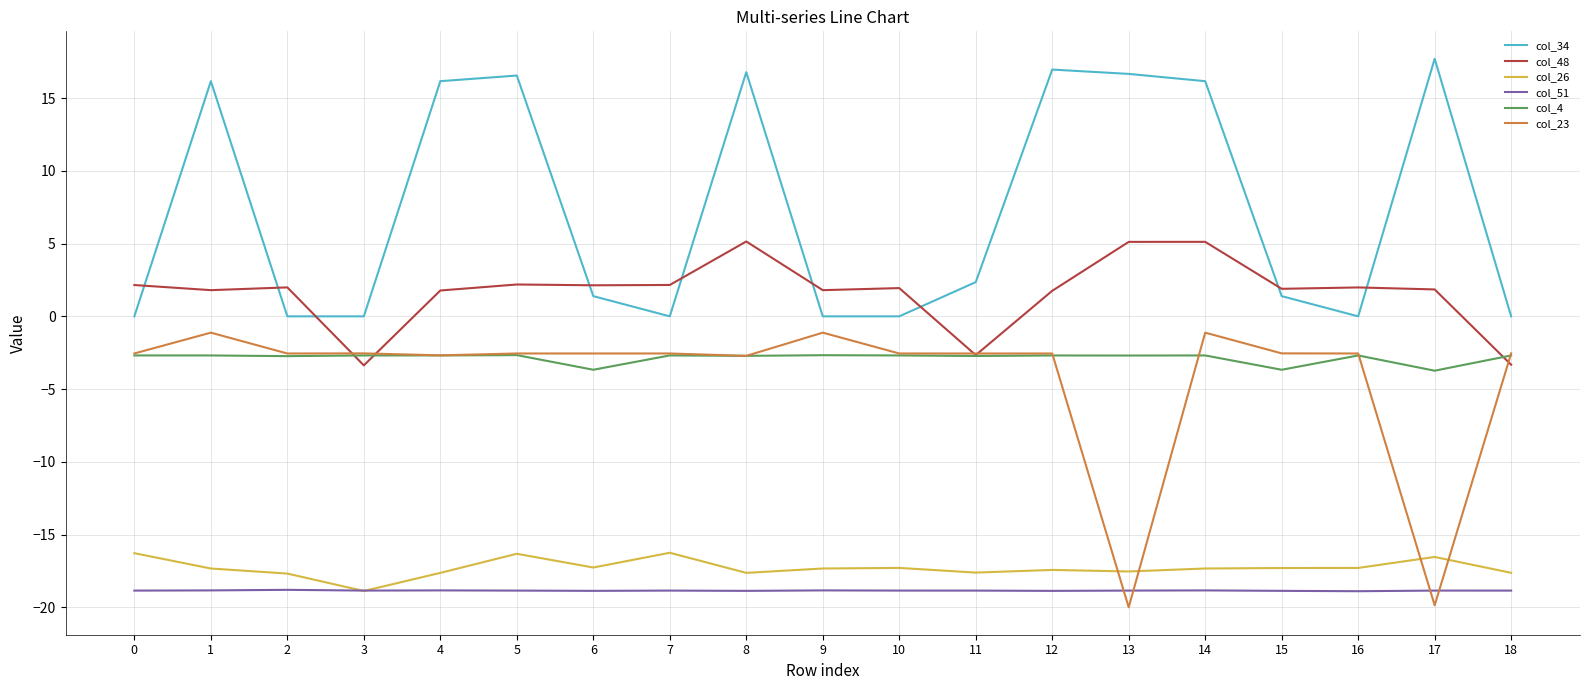

True or false: col_26 has more than 0 interior local peaks.

True